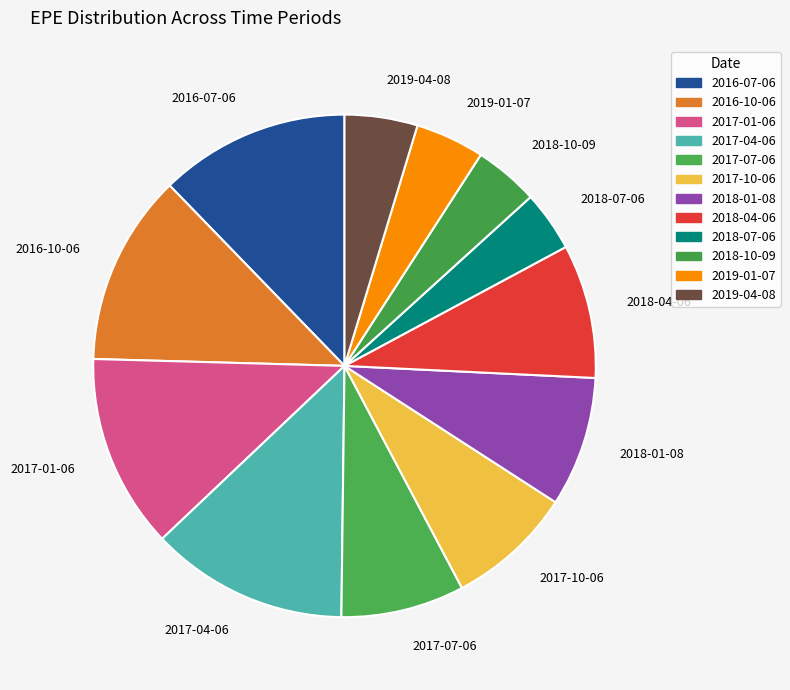

Which slice is the largest?

2017-04-06